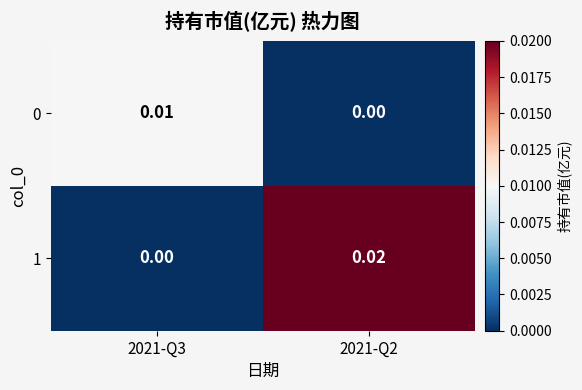

Count the number of categories in the chart.

2